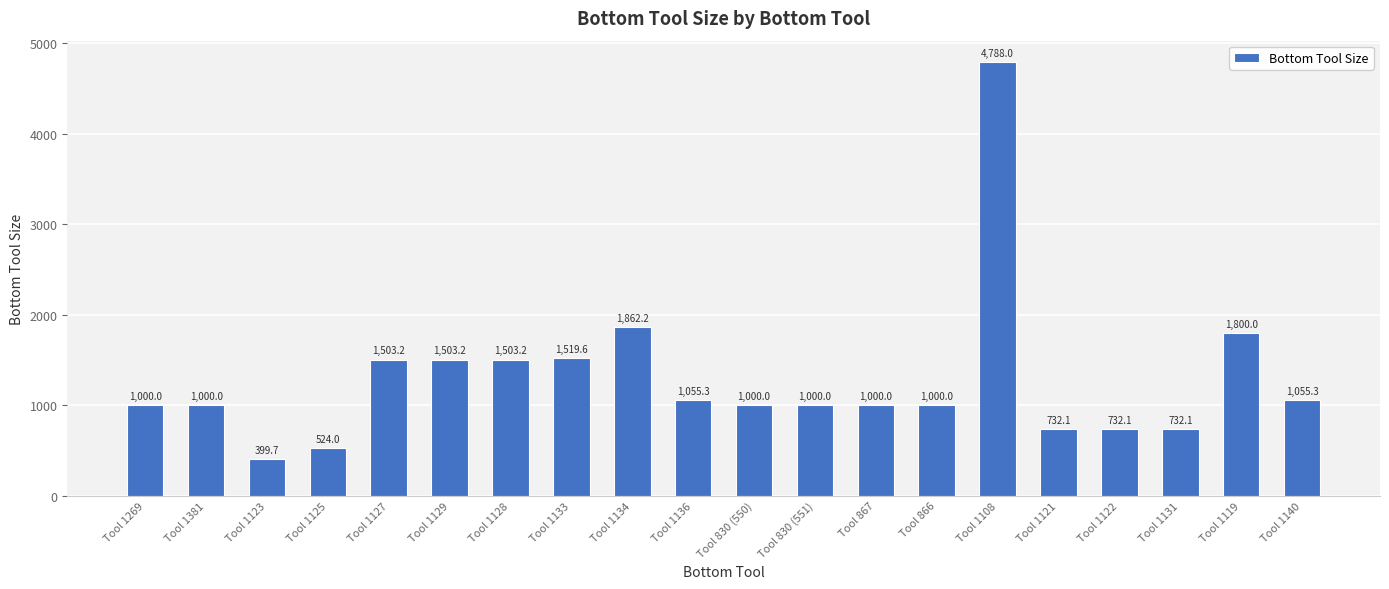

Which label corresponds to the largest value in the chart?

Tool 1108